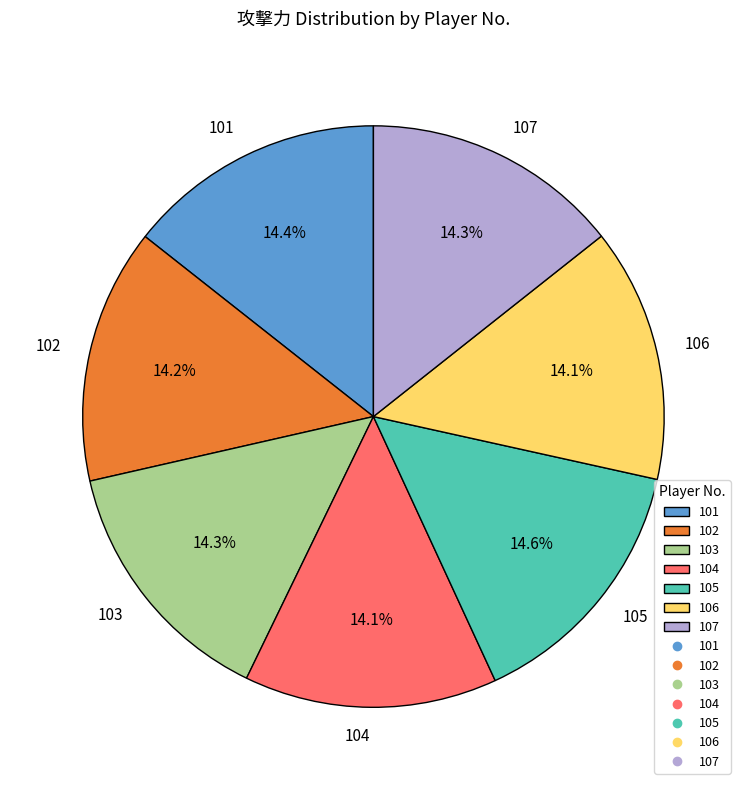

Approximately how many times larger is the value at 103 compared to 101?

1.0